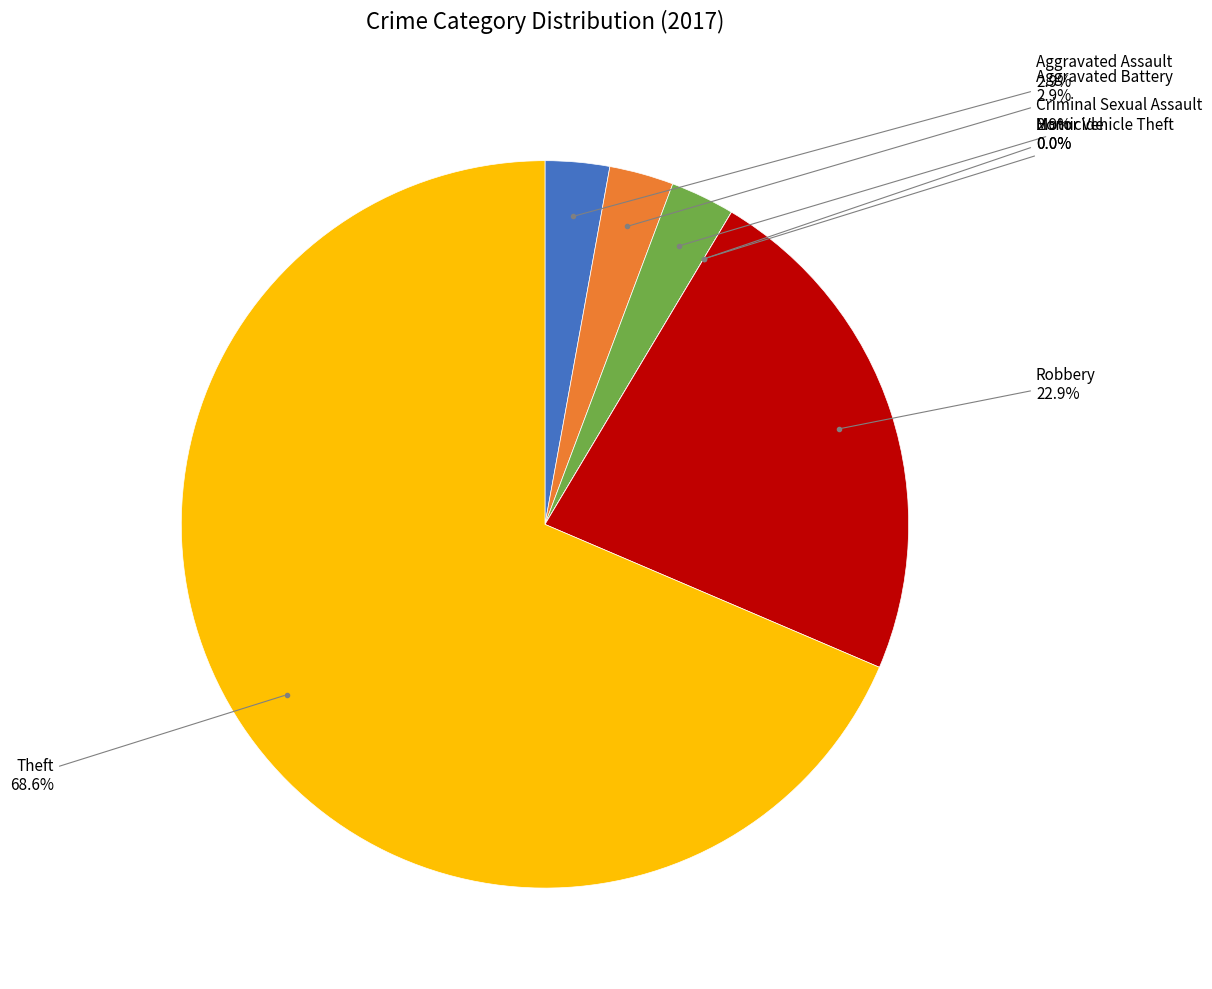

Is it true that Motor Vehicle Theft is 11% of the pie?

False